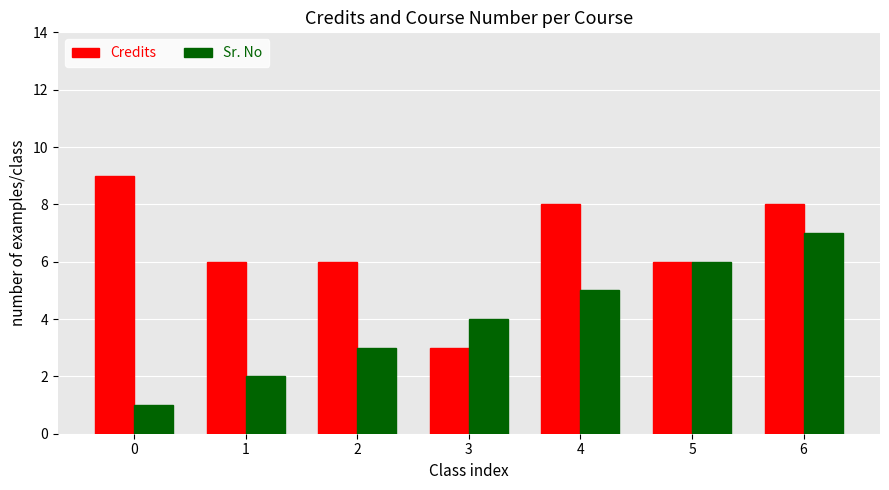

Between 2 and 3, which series saw the biggest shift?

Credits